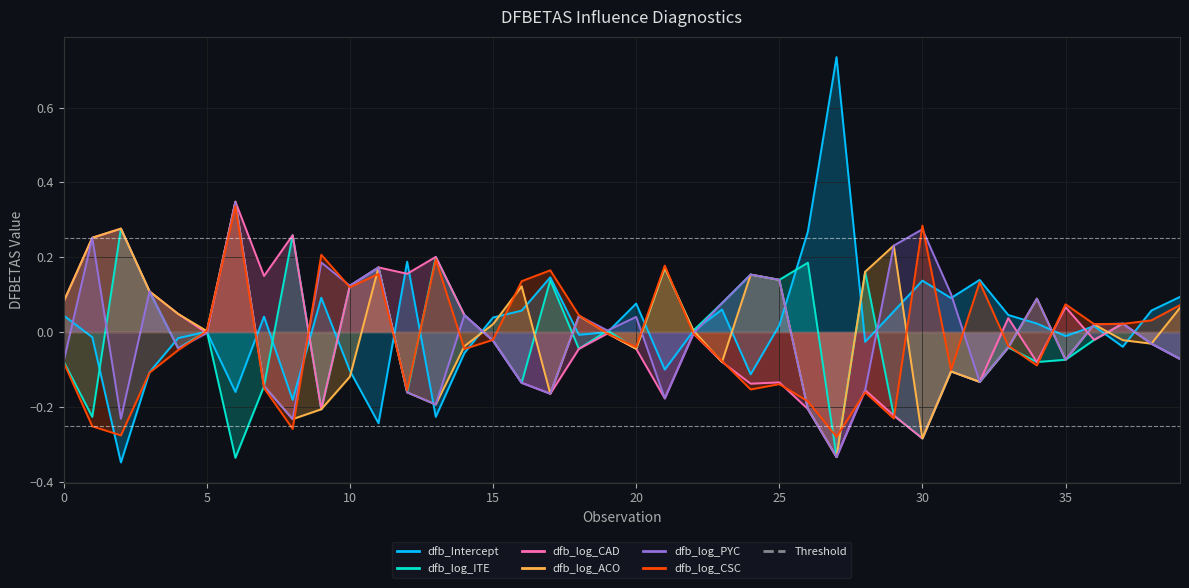

What is the sum of all dfb_log_ITE values?

-0.6